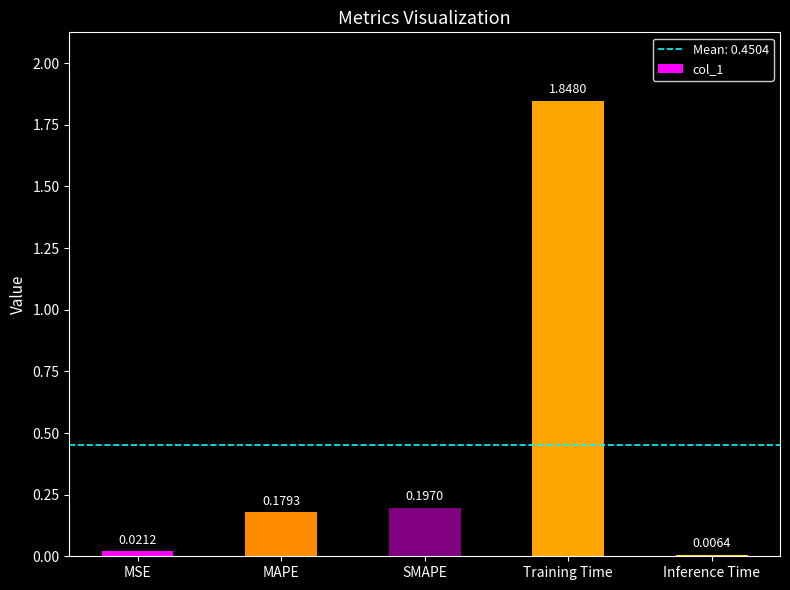

Are the bars grouped side by side (vs. stacked)?

No